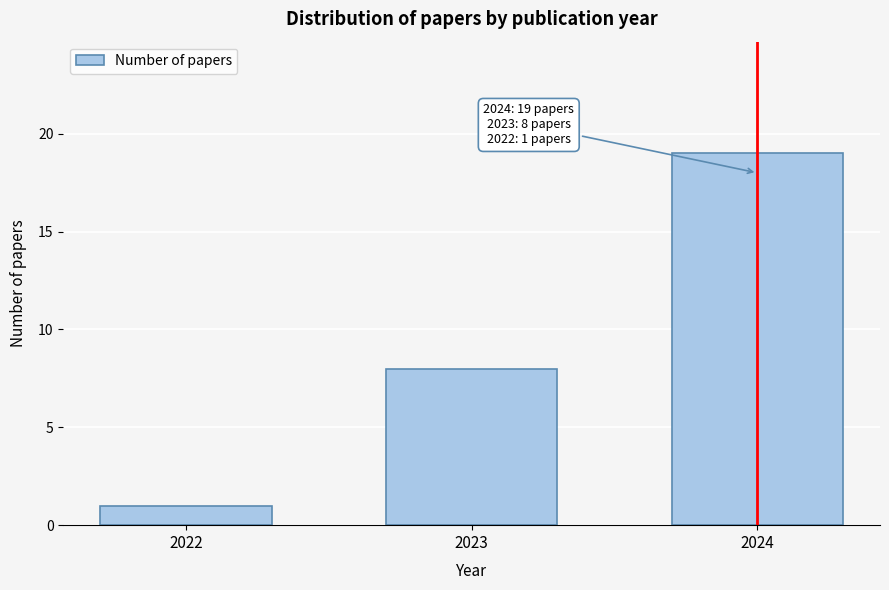

Reading left to right, extract all data points from this chart.

2022=1	2023=8	2024=19